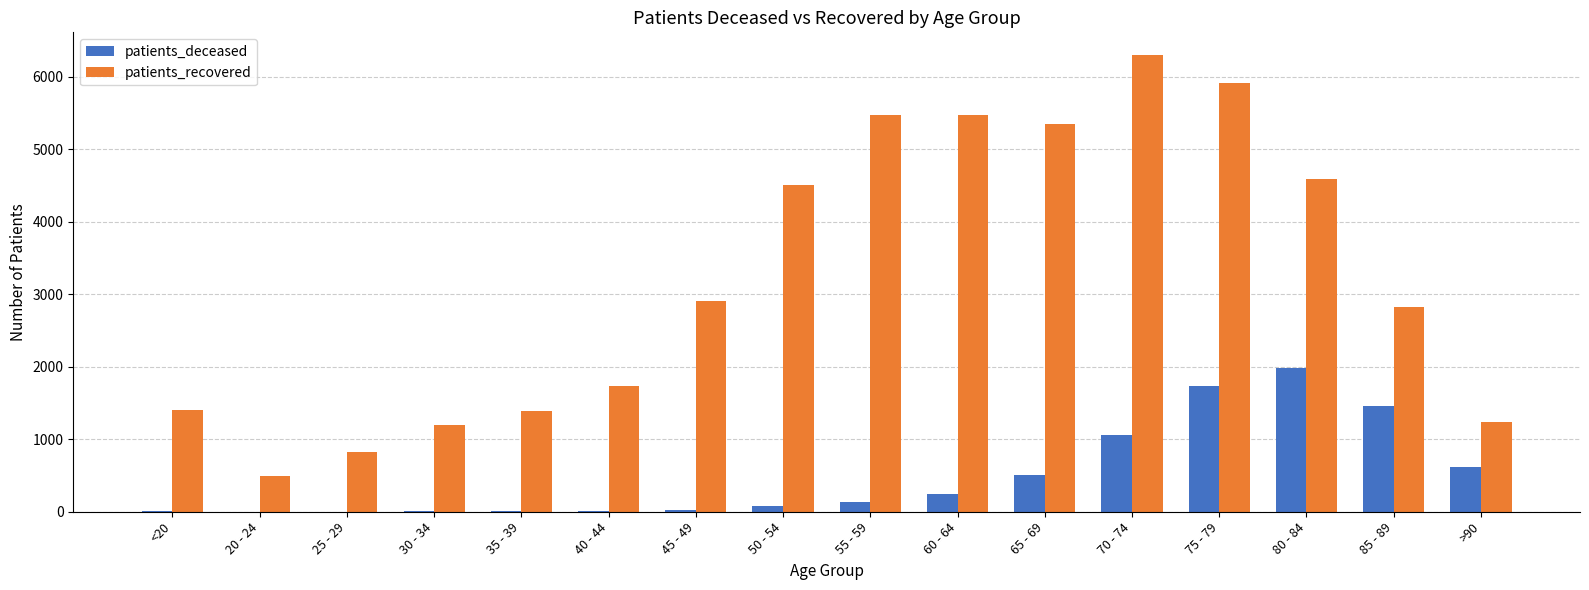

The patients_recovered series shows 4590 at 80 - 84. True or false?

True